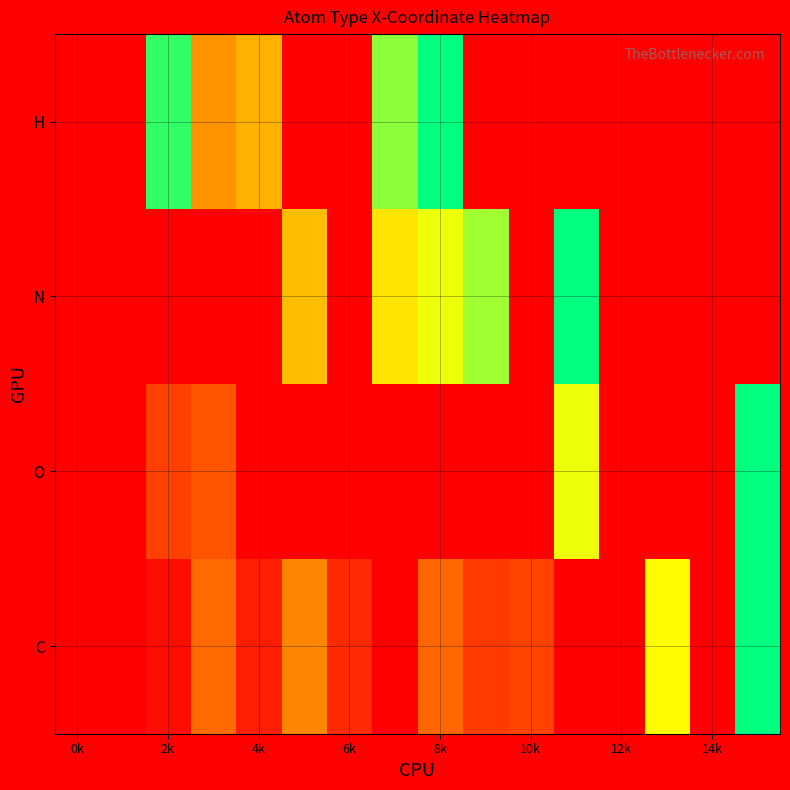

Reading left to right, transcribe all the data shown in this chart.

H: 0.0	0.0	0.9	0.4	0.5	0.0	0.0	0.8	1.0	0.0	0.0	0.0	0.0	0.0	0.0	0.0
N: 0.0	0.0	0.0	0.0	0.0	0.5	0.0	0.6	0.7	0.8	0.0	1.0	0.0	0.0	0.0	0.0
O: 0.0	0.0	0.2	0.2	0.0	0.0	0.0	0.0	0.0	0.0	0.0	0.7	0.0	0.0	0.0	1.0
C: 0.0	0.0	0.0	0.3	0.1	0.4	0.1	0.0	0.3	0.2	0.2	0.0	0.0	0.7	0.0	1.0